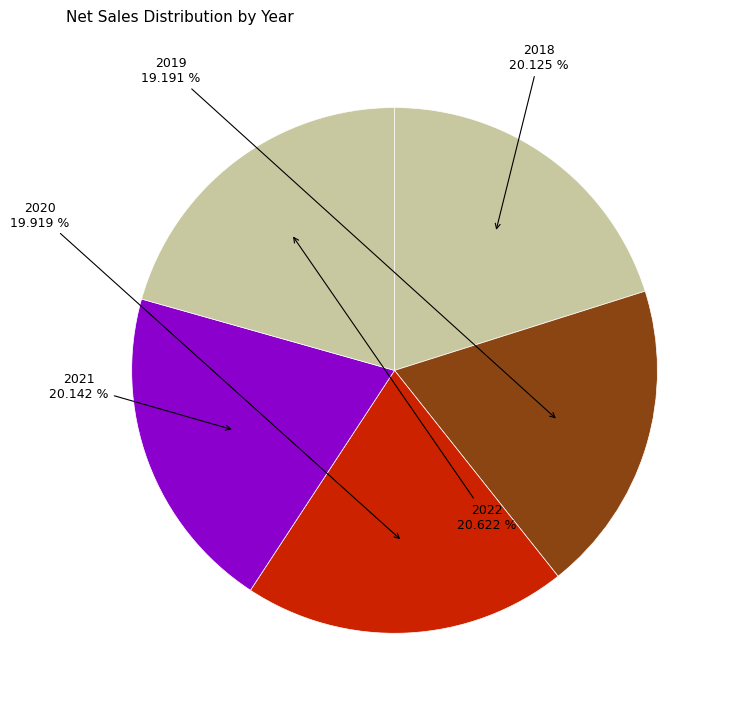

What is the ratio of the value at 2020 to the value at 2022?

1.0